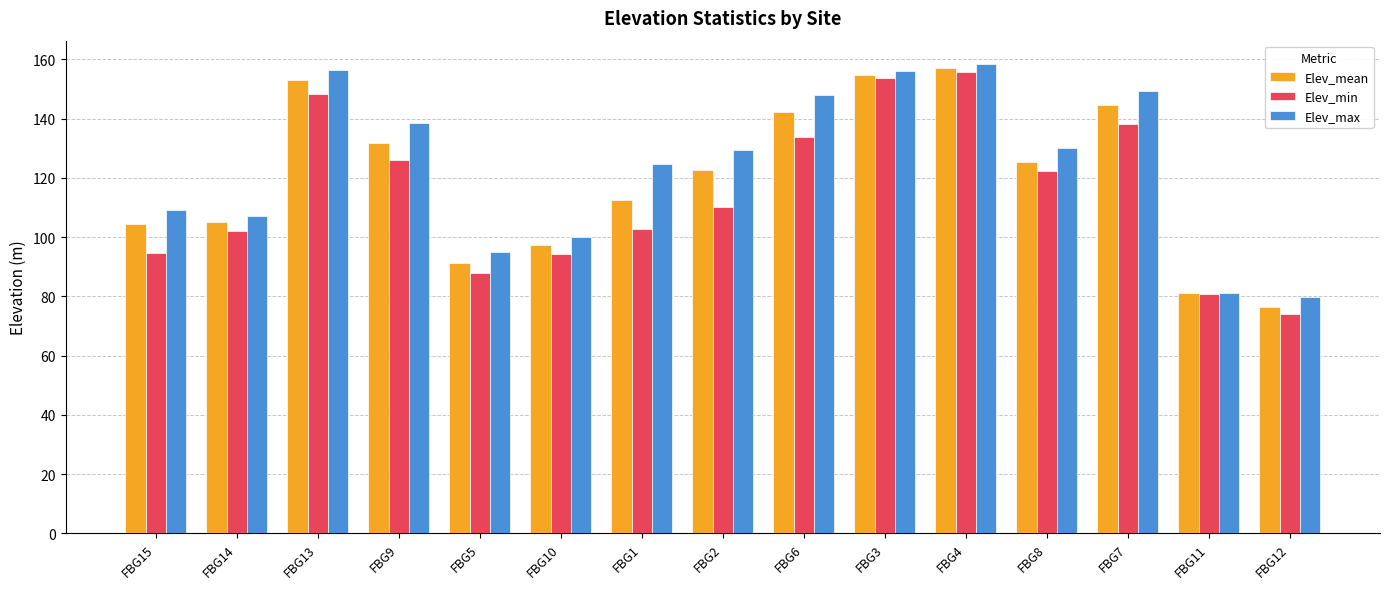

At which category does the chart reach its minimum across all series?

FBG12